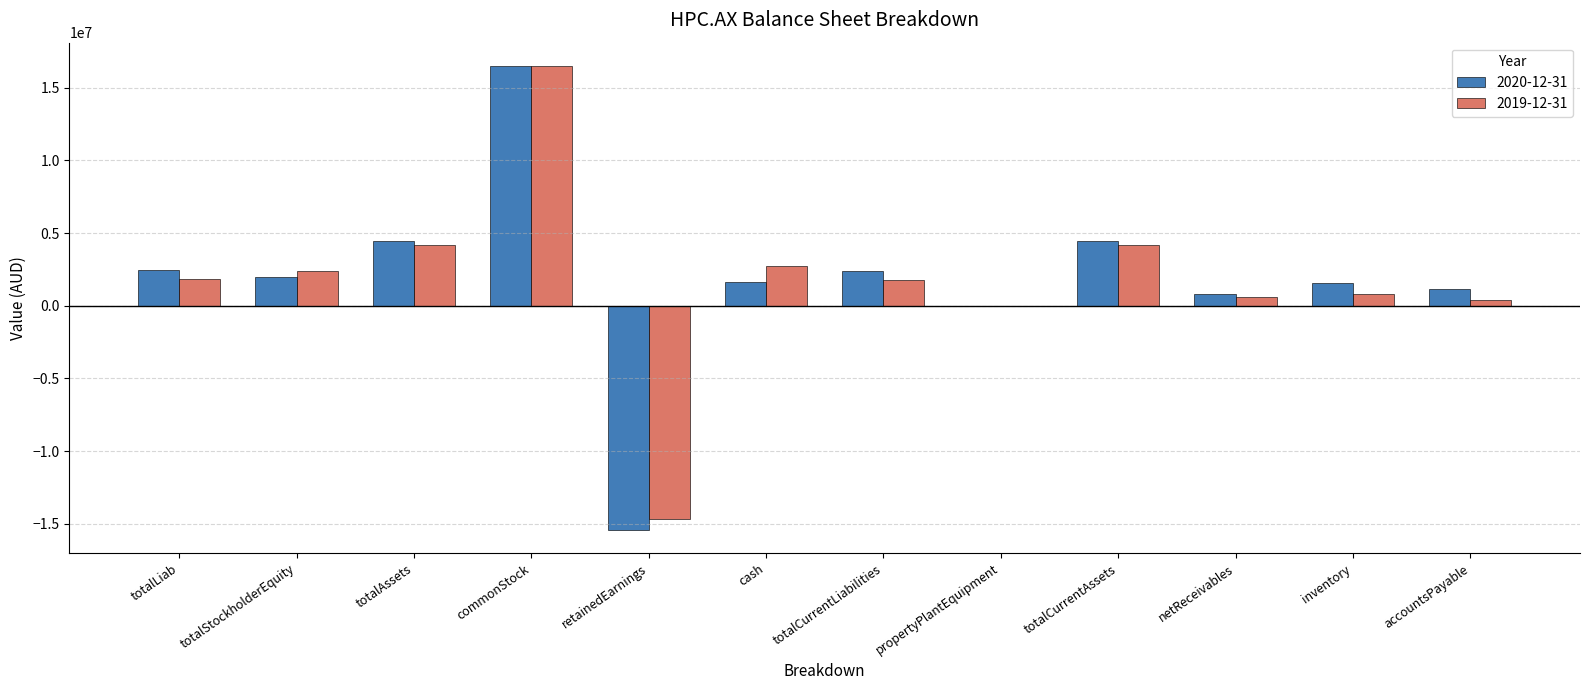

True or false: 2019-12-31 has a value of -14673293 at retainedEarnings.

True